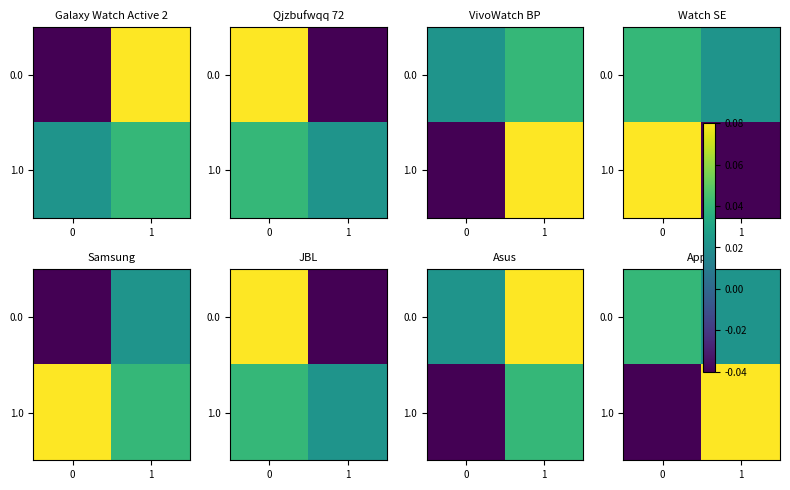

What is the approximate value of 1.0 at 1?

0.1